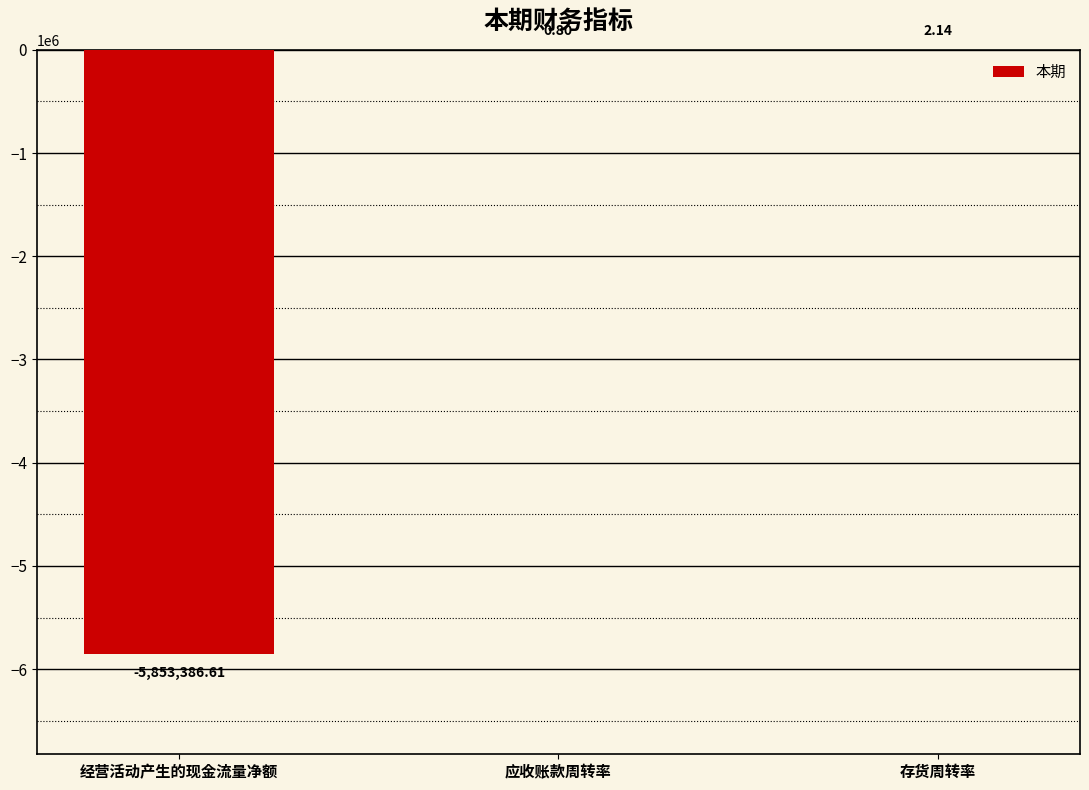

Which has a higher value, 应收账款周转率 or 经营活动产生的现金流量净额?

应收账款周转率